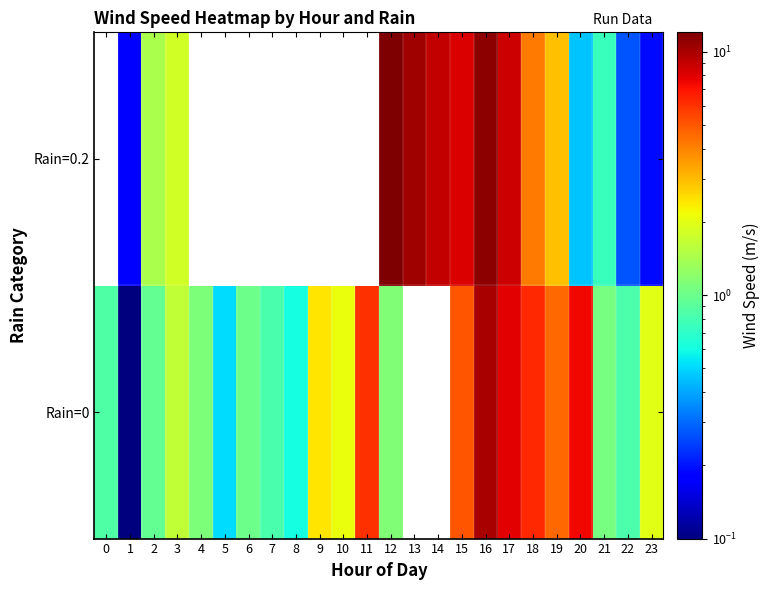

What is the difference between the maximum and minimum values in the Rain=0 series?

9.9